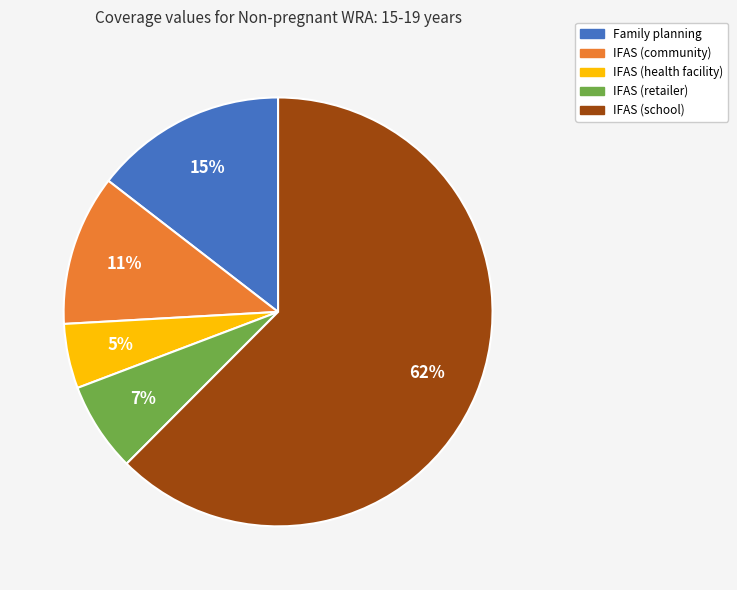

How many slices are in this pie chart?

5